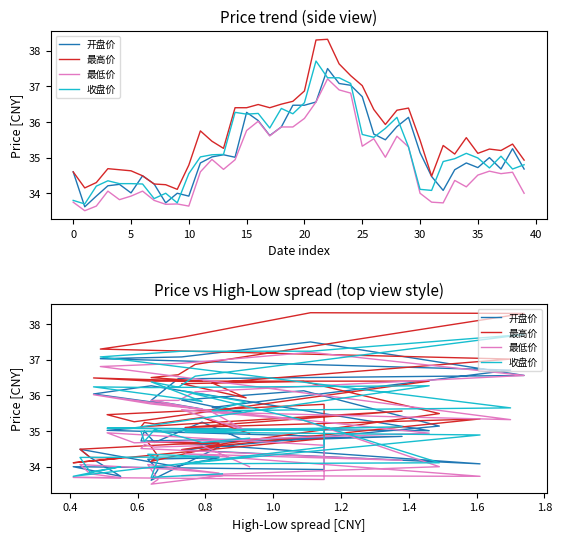

True or false: 最低价 and 收盘价 cross at least once.

False